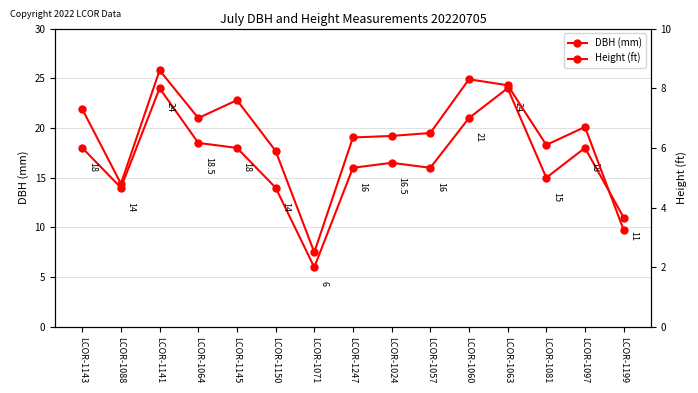

What is the greatest value displayed?

24.0